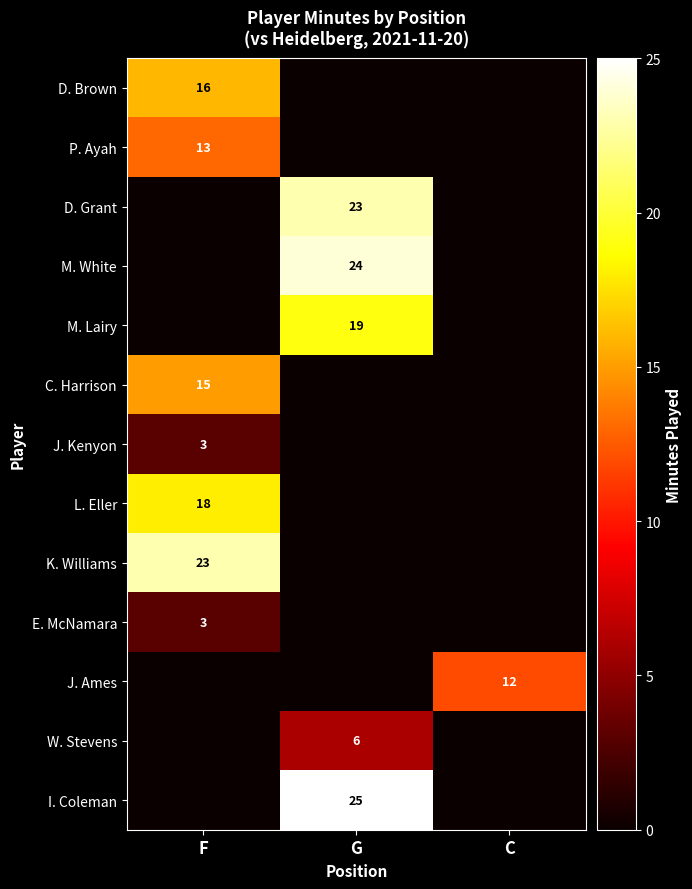

The P. Ayah series shows 3 at F. True or false?

False